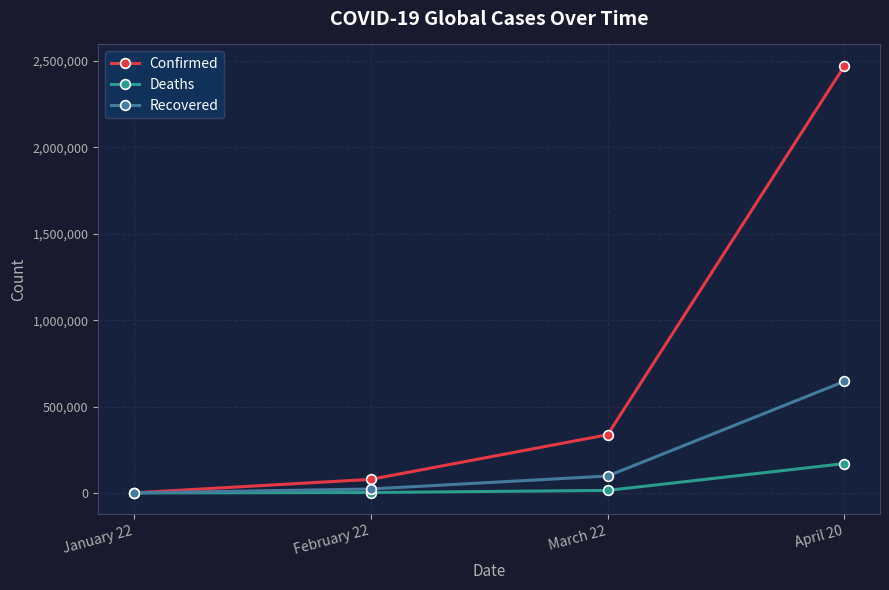

Which series changed the most between February 22 and April 20?

Confirmed